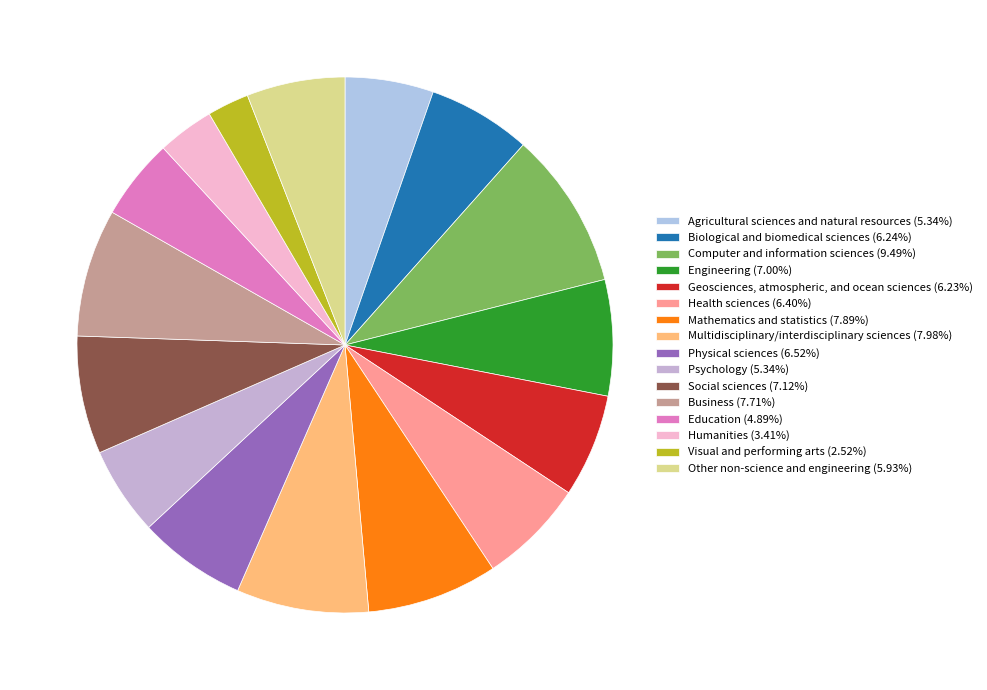

What percentage is the Multidisciplinary/interdisciplinary sciences slice, to the nearest percent?

8%